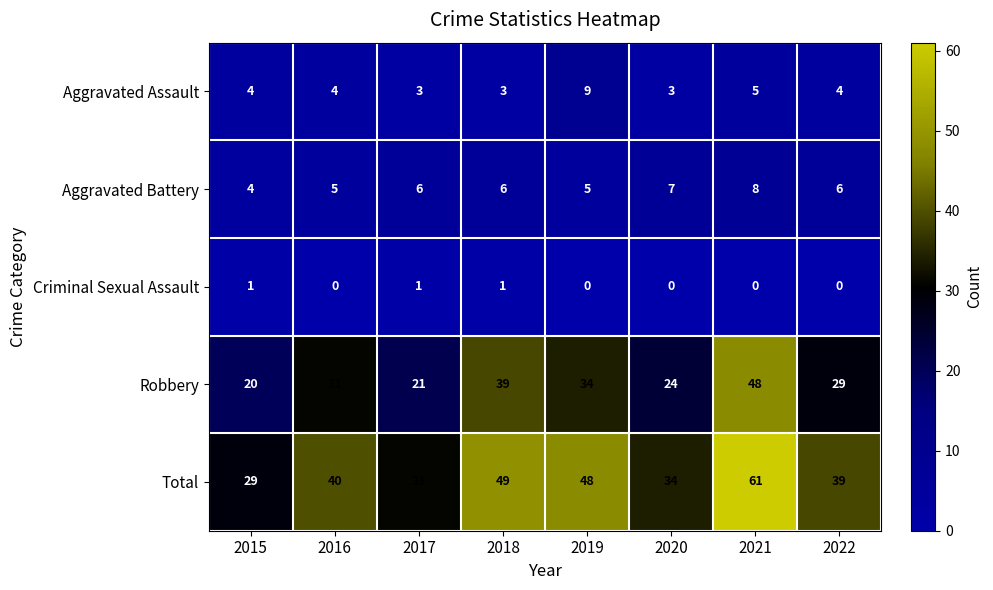

What is the total value across all series at 2015?

58